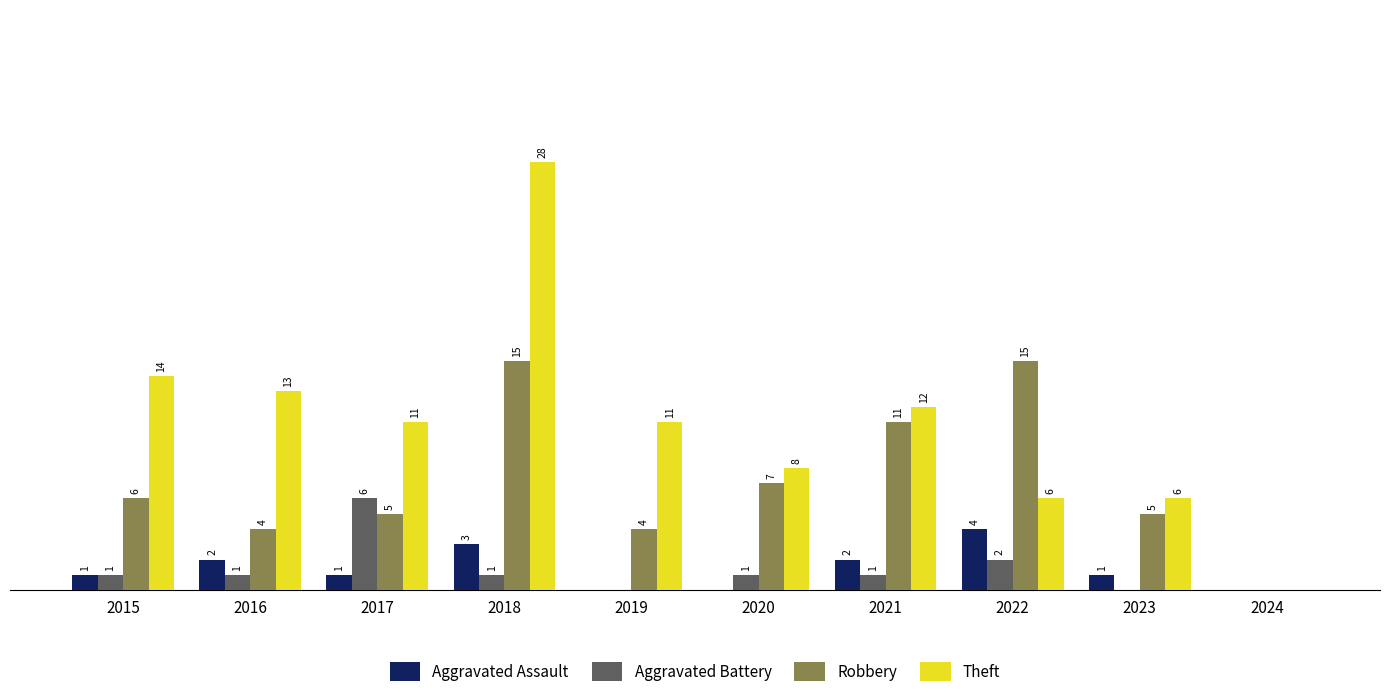

Which series has the largest total across all categories?

Theft